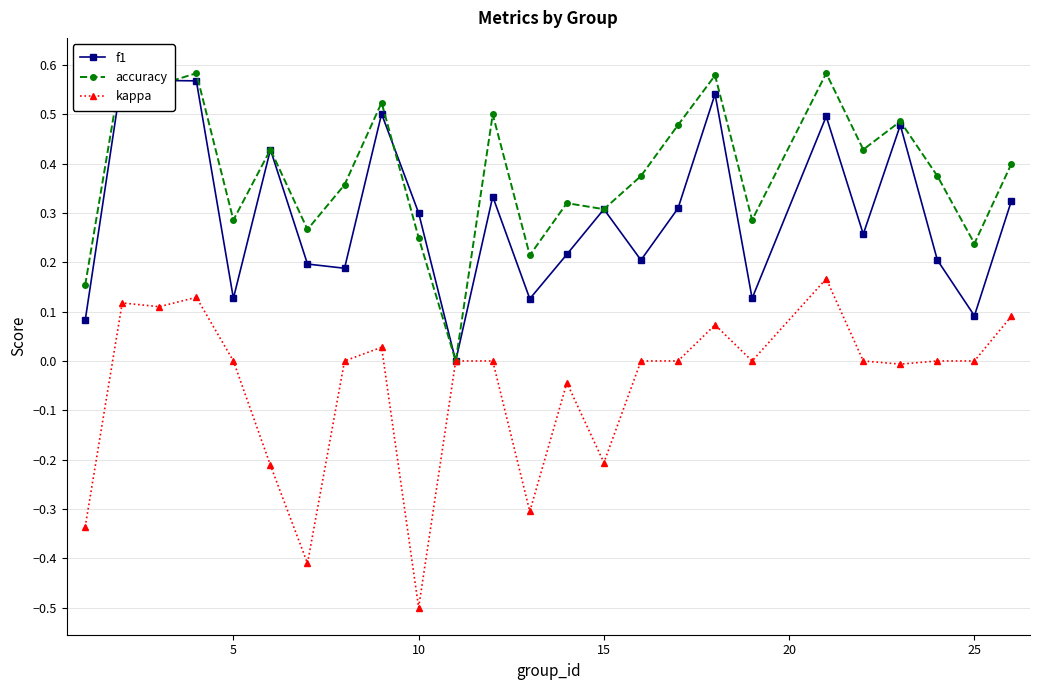

True or false: kappa has a value of -0.4 at 5.

False